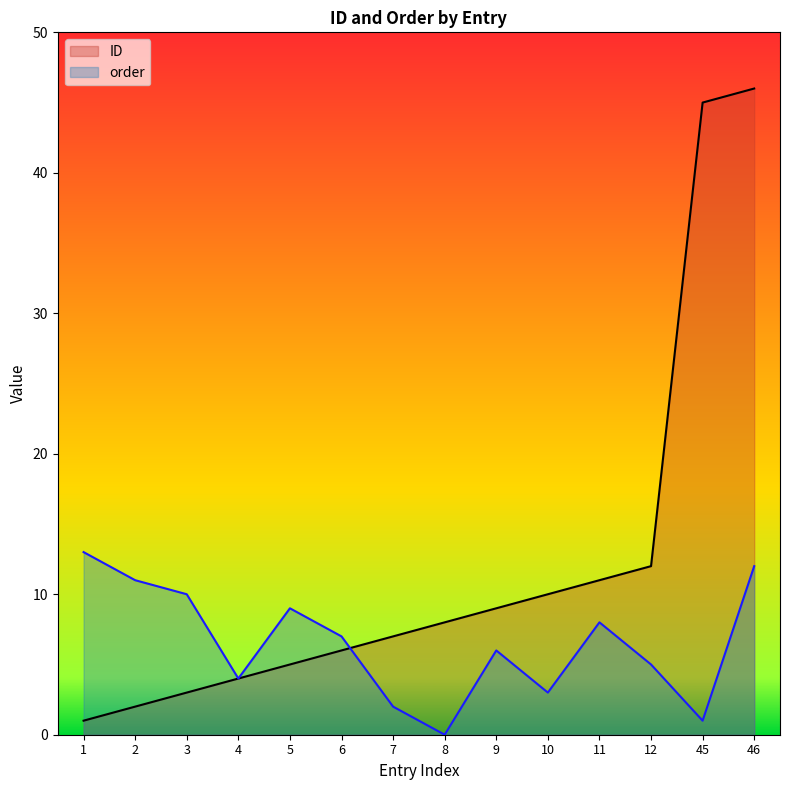

Rank the series by their average value, from highest to lowest.

ID, order